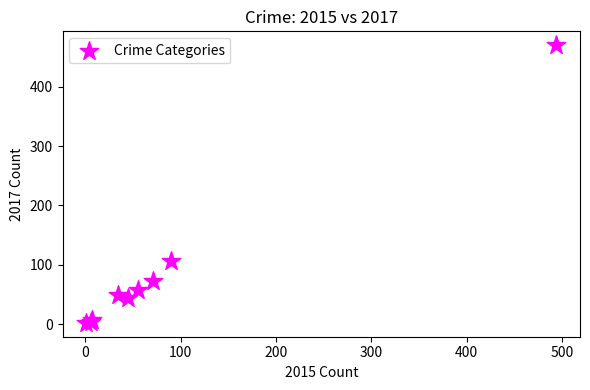

What Y value in the scatter plot is closest to 236?

107